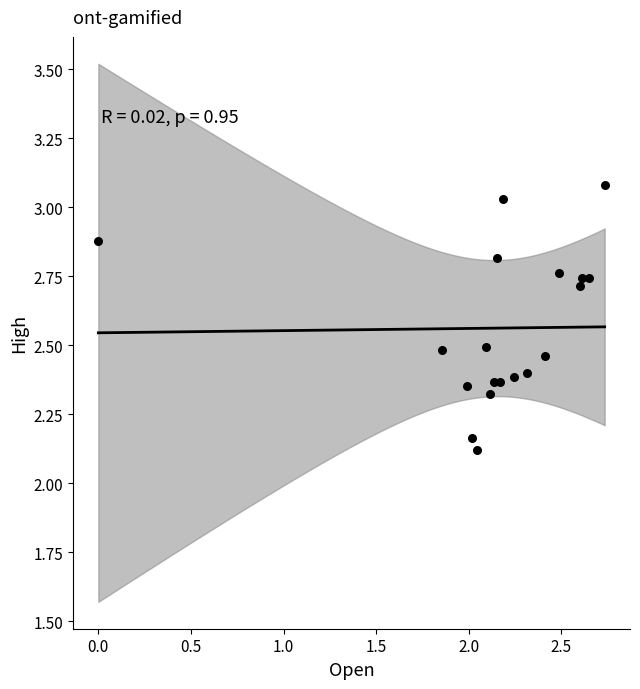

What Y value in the scatter plot is closest to 2?

2.1